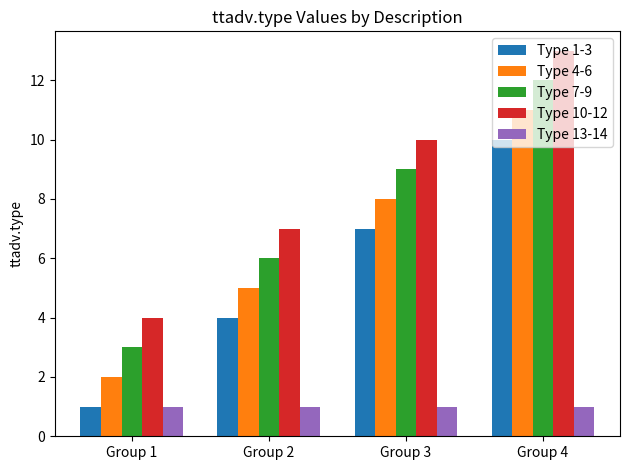

At which label does Type 4-6 reach its minimum?

Group 1